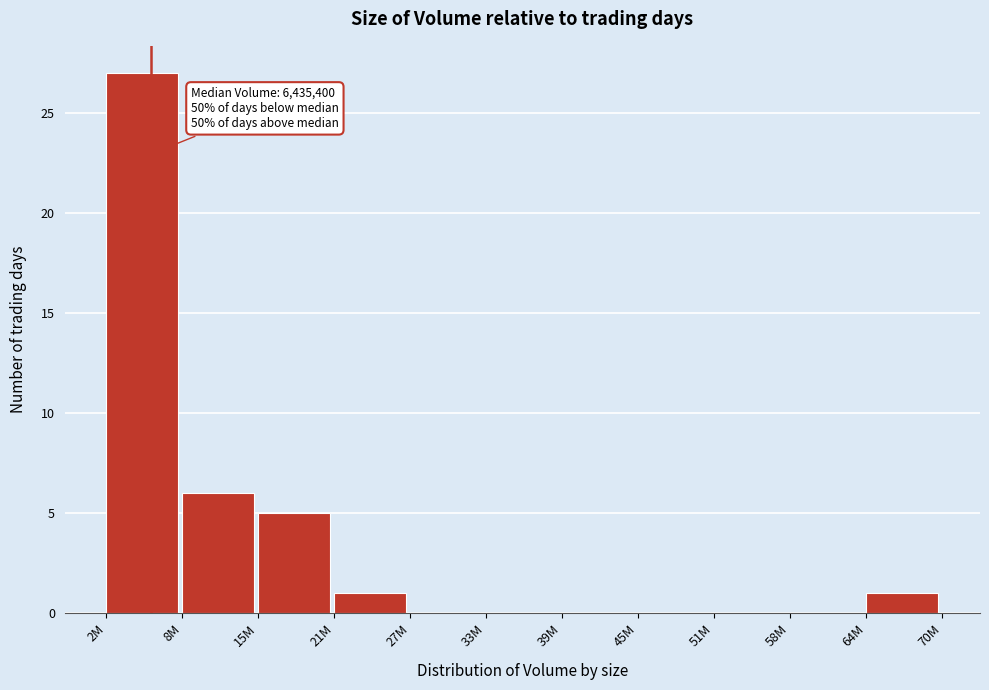

Reading right to left, extract all data points from this chart.

64M=1	58M=0	51M=0	45M=0	39M=0	33M=0	27M=0	21M=1	15M=5	8M=6	2M=27